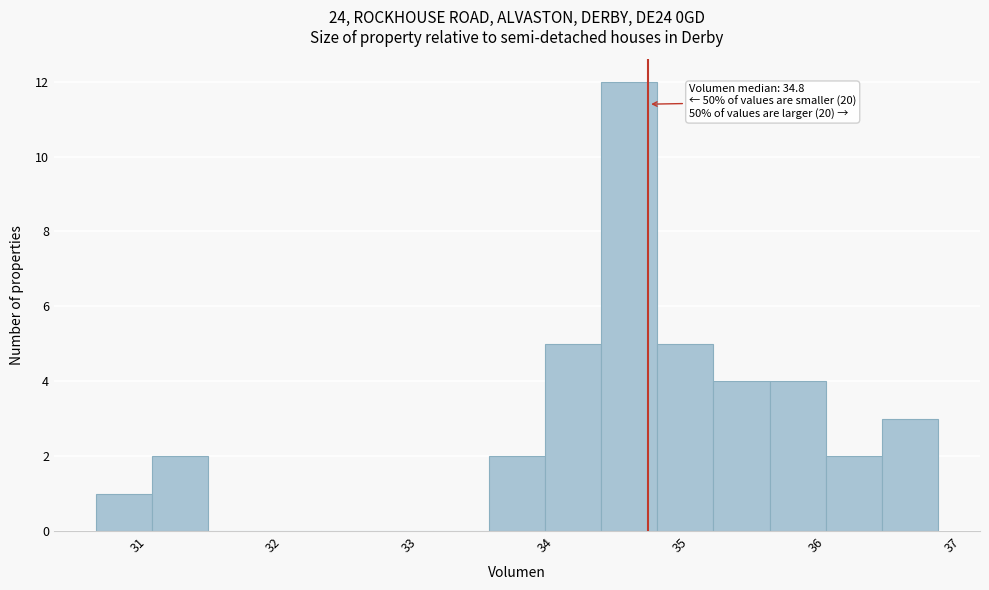

Over which range of the x-axis is the bar tallest?

34.4 to 34.8